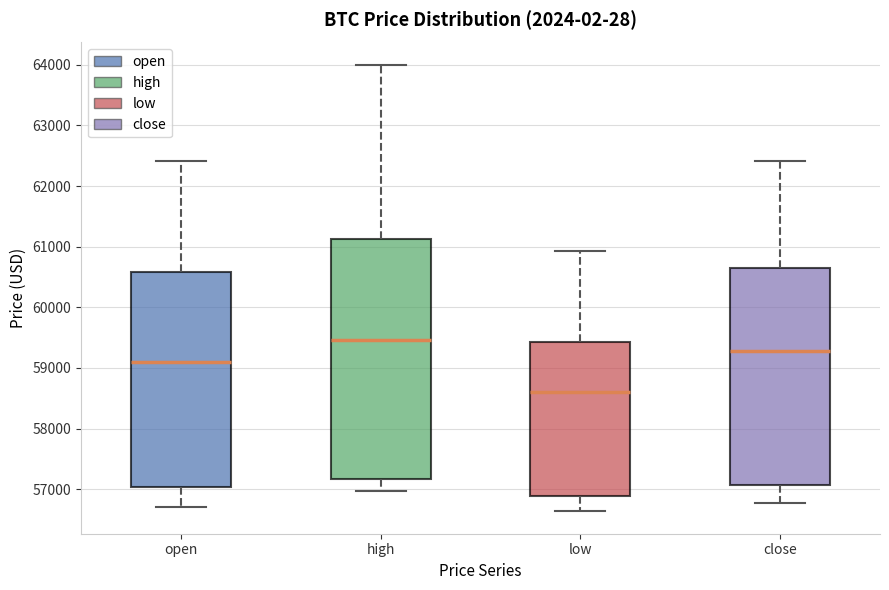

Reading left to right, transcribe this box plot: for each box, give where its median line is, the range the box spans, and where its two whiskers end, as read against the y-axis. The values are not printed on the chart, so give them approximately, as read against the axis.

open: median 59100, box 57000 to 60600, whiskers 56700 to 62400
high: median 59500, box 57200 to 61100, whiskers 57000 to 64000
low: median 58600, box 56900 to 59400, whiskers 56600 to 60900
close: median 59300, box 57100 to 60700, whiskers 56800 to 62400